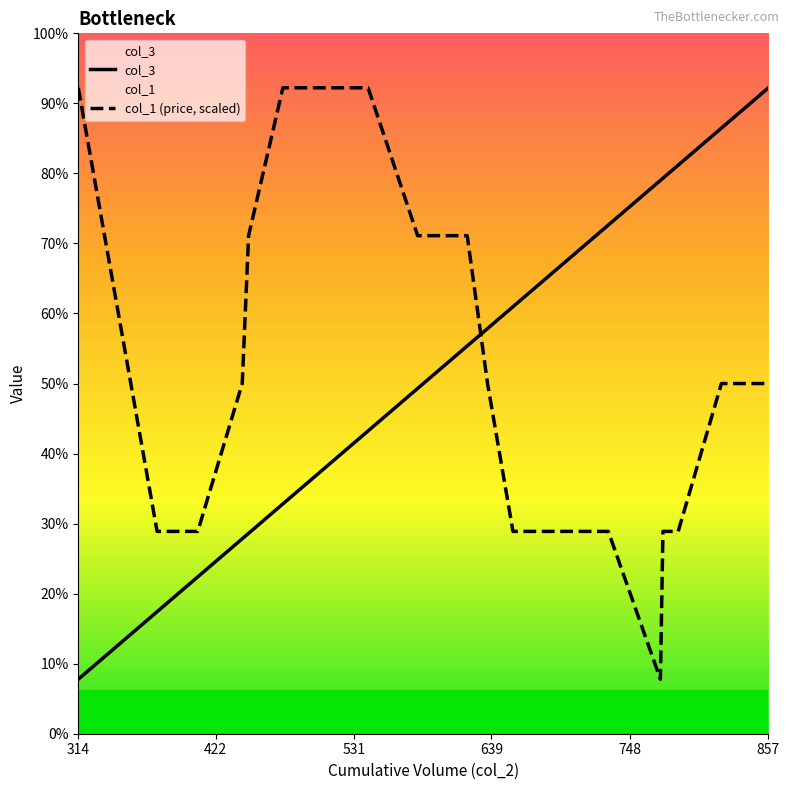

Does the chart have visible grid lines?

No